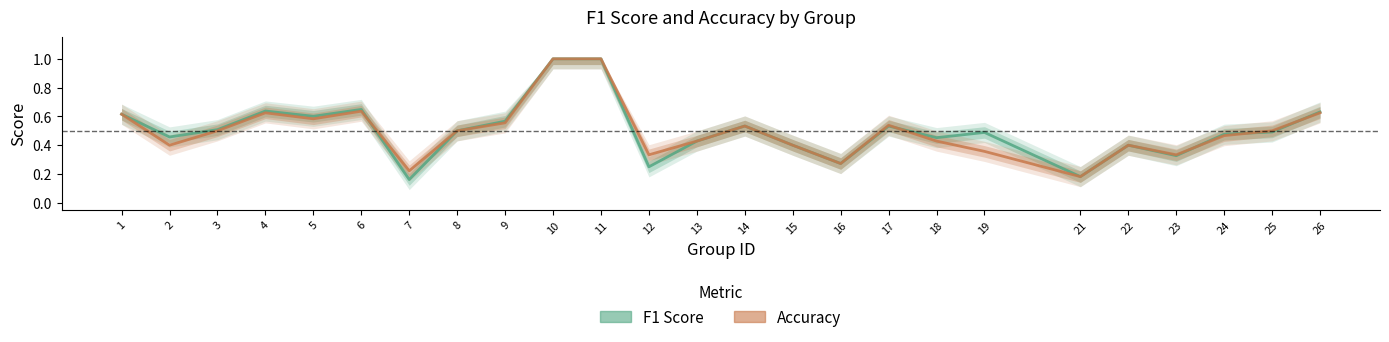

What is the sum of the F1 Score values at 8 and 26?

1.1